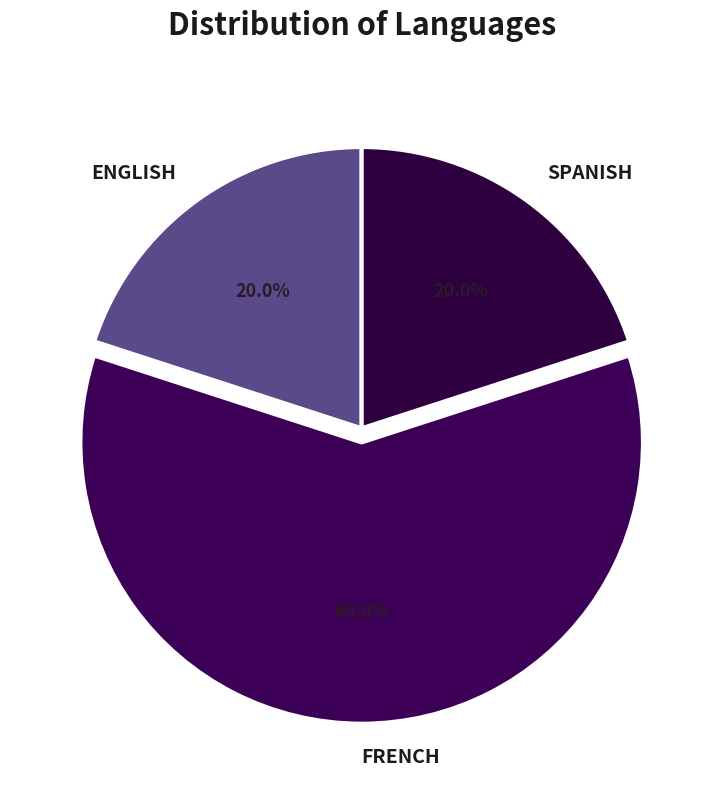

Which slice represents more than half of the pie?

FRENCH